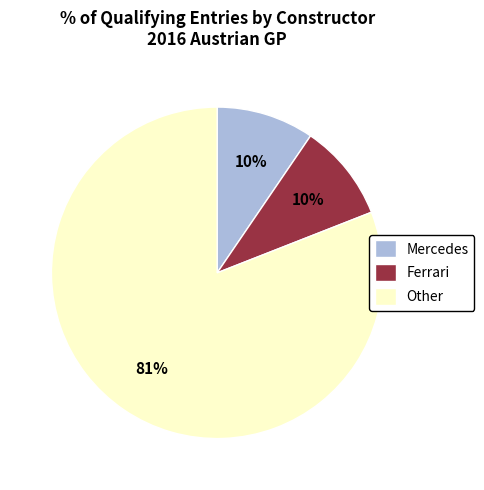

How many segments does this pie chart have?

3